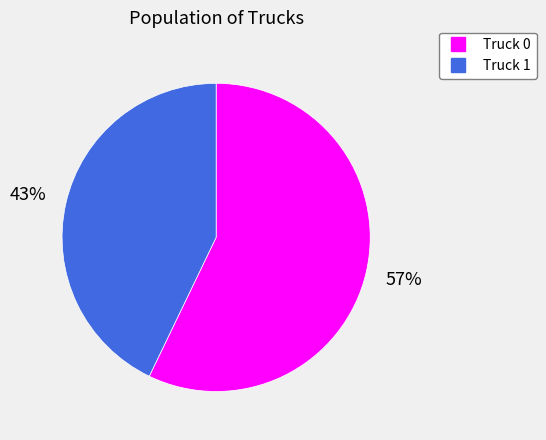

To the nearest percent, what is the difference between the largest and smallest slice percentages?

14%